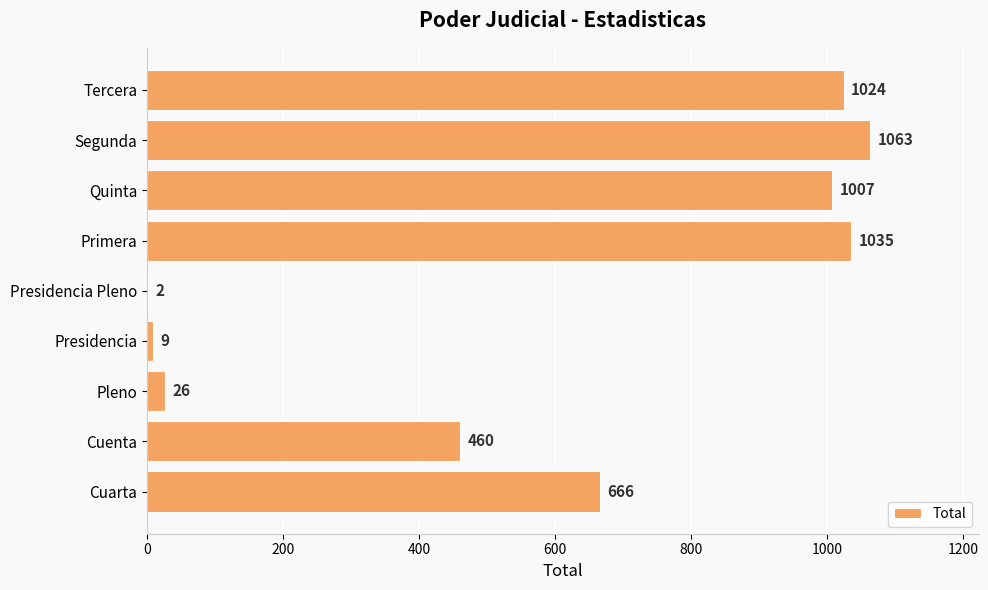

What is the greatest value displayed?

1063